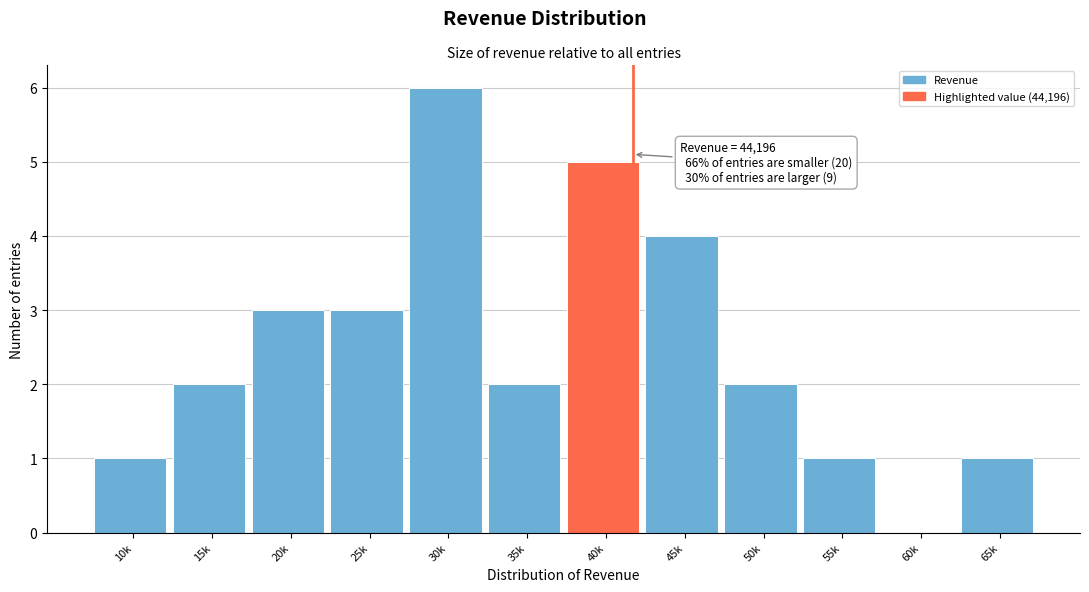

Reading left to right, transcribe all the data shown in this chart.

10k=1	15k=2	20k=3	25k=3	30k=6	35k=2	40k=5	45k=4	50k=2	55k=1	60k=0	65k=1